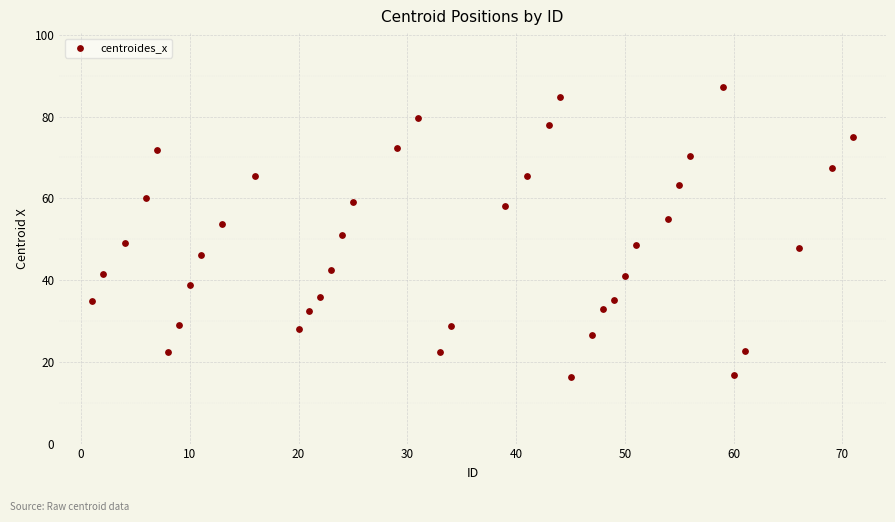

What is the range of X values (max minus min)?

70.0